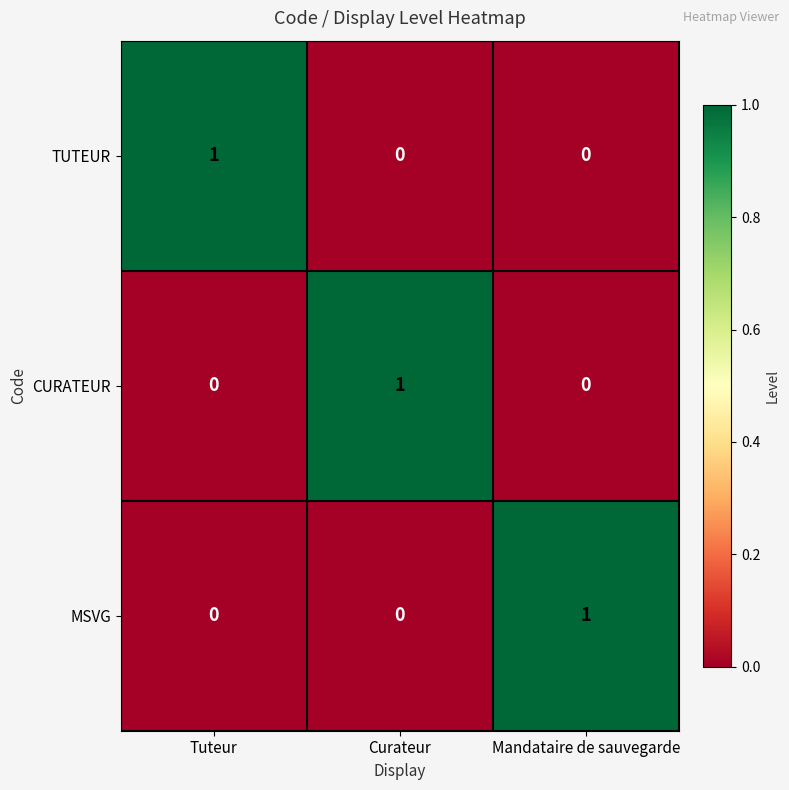

The TUTEUR series shows 1 at Tuteur. True or false?

True